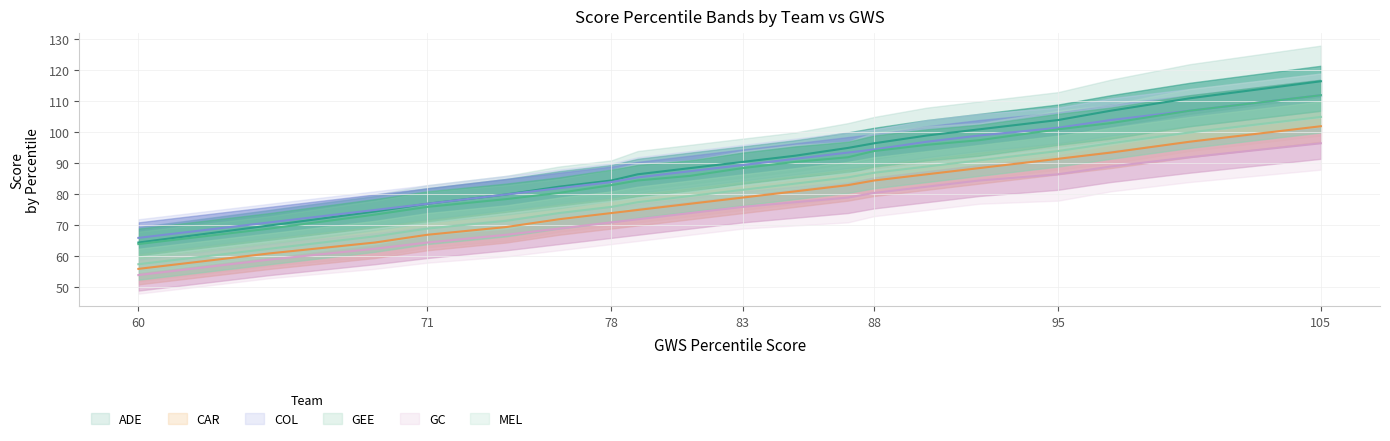

True or false: CAR has more than 1 points higher than both neighbors.

False